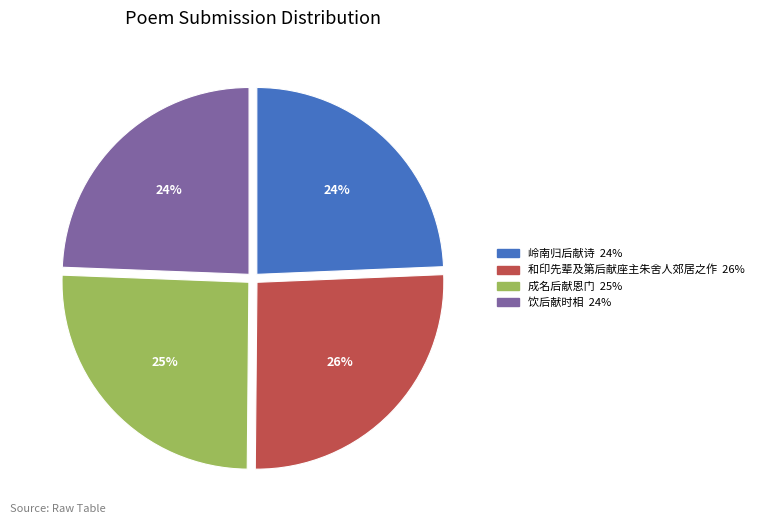

To the nearest percent, what is the average slice percentage?

25%